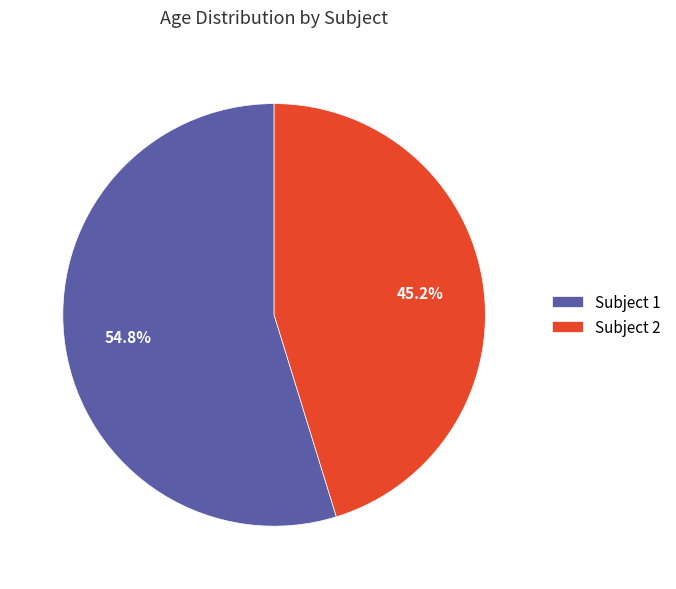

How many segments does this pie chart have?

2